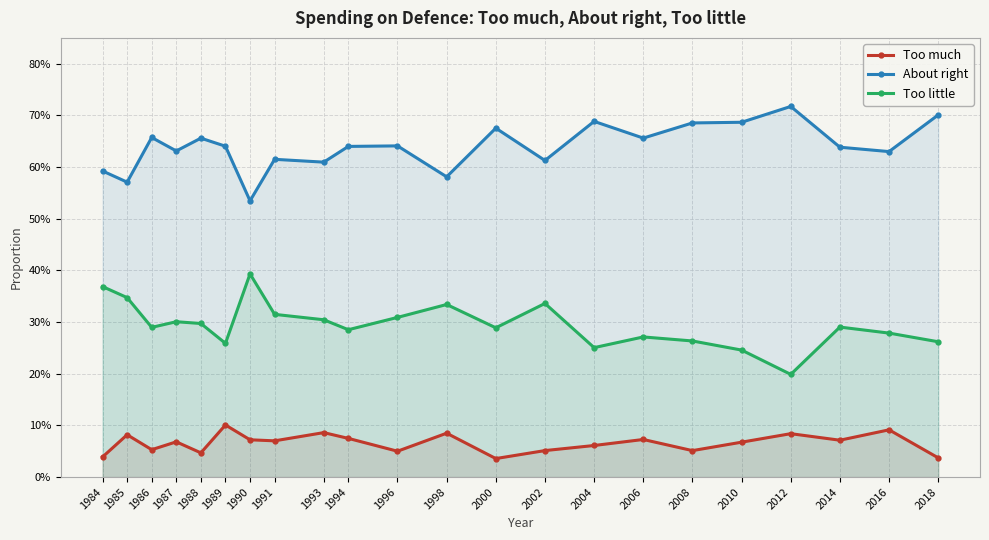

Reading left to right, list all the values displayed in this chart.

Too much: 1984=0.0	1985=0.1	1986=0.1	1987=0.1	1988=0.0	1989=0.1	1990=0.1	1991=0.1	1993=0.1	1994=0.1	1996=0.1	1998=0.1	2000=0.0	2002=0.1	2004=0.1	2006=0.1	2008=0.1	2010=0.1	2012=0.1	2014=0.1	2016=0.1	2018=0.0
About right: 1984=0.6	1985=0.6	1986=0.7	1987=0.6	1988=0.7	1989=0.6	1990=0.5	1991=0.6	1993=0.6	1994=0.6	1996=0.6	1998=0.6	2000=0.7	2002=0.6	2004=0.7	2006=0.7	2008=0.7	2010=0.7	2012=0.7	2014=0.6	2016=0.6	2018=0.7
Too little: 1984=0.4	1985=0.3	1986=0.3	1987=0.3	1988=0.3	1989=0.3	1990=0.4	1991=0.3	1993=0.3	1994=0.3	1996=0.3	1998=0.3	2000=0.3	2002=0.3	2004=0.3	2006=0.3	2008=0.3	2010=0.2	2012=0.2	2014=0.3	2016=0.3	2018=0.3